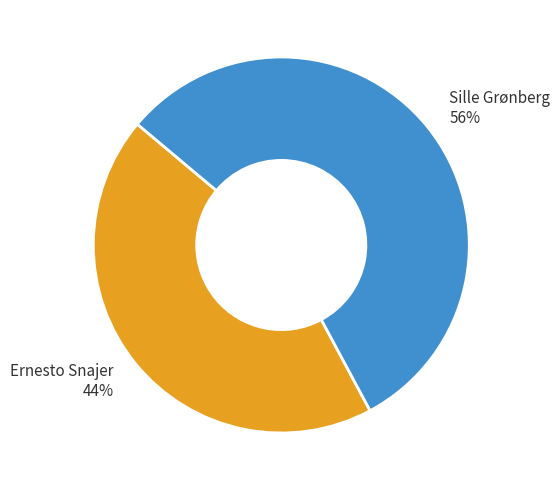

Combined, do Sille Grønberg and Ernesto Snajer account for over 50%?

Yes